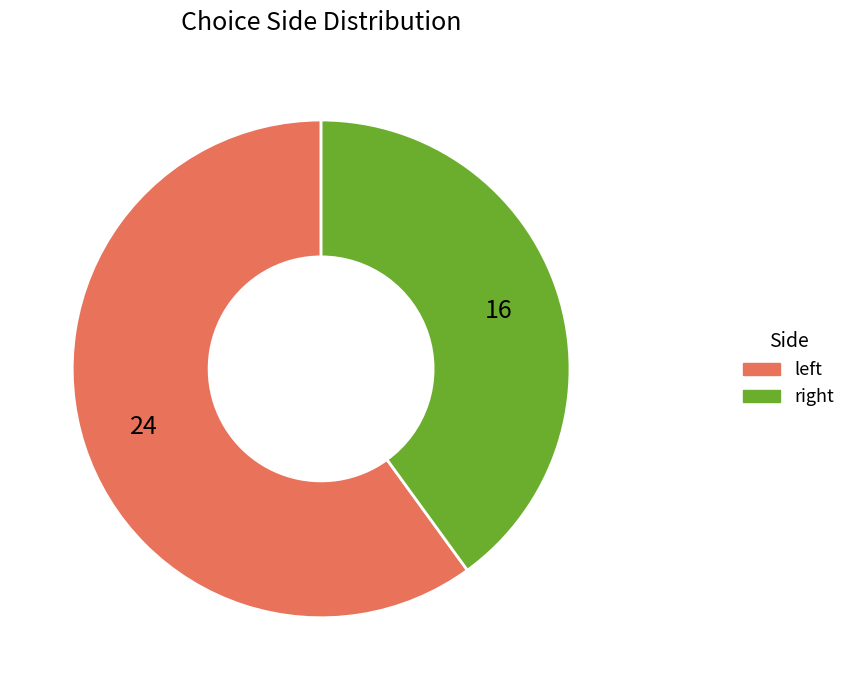

Which category has the biggest portion of the pie?

left